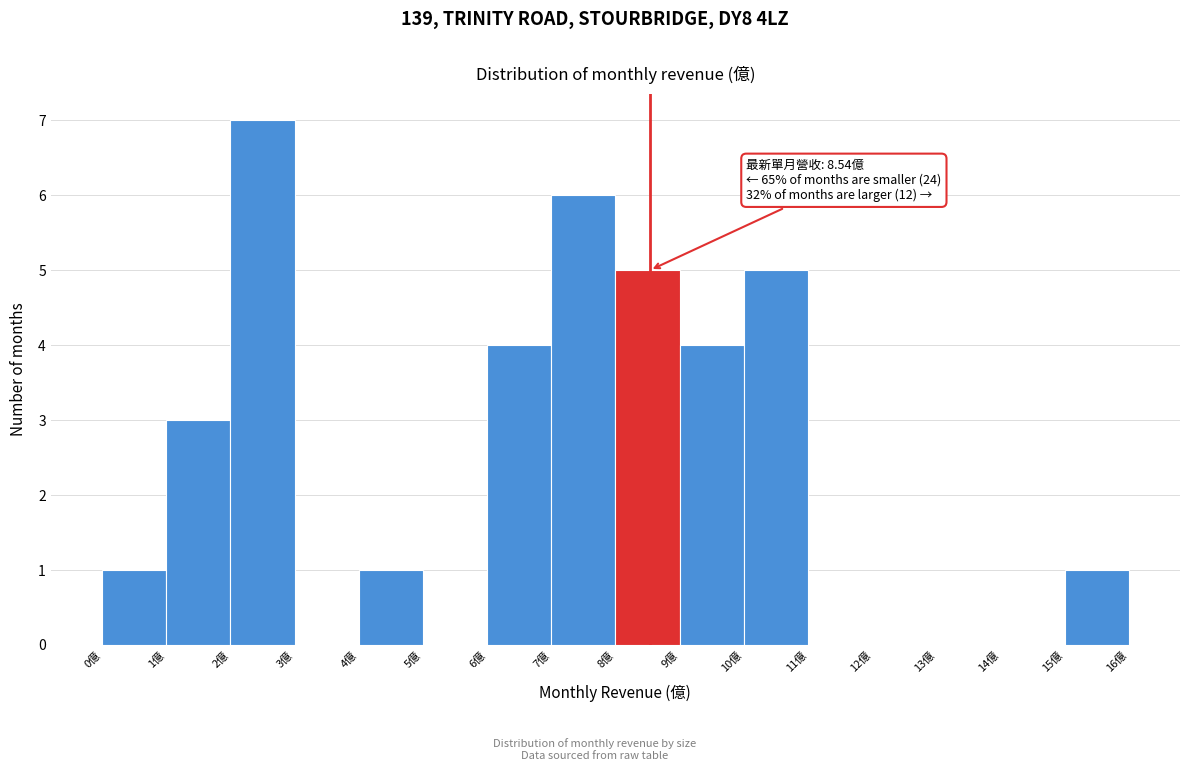

Over which range of the x-axis is the bar tallest?

2 to 3